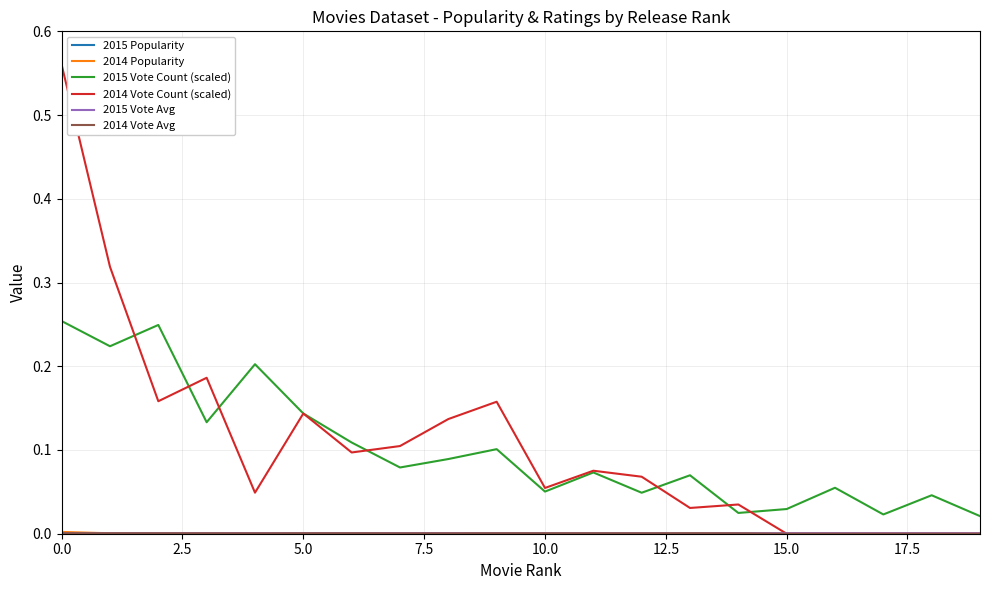

Which series has the largest range (max minus min)?

2014 Vote Count (scaled)